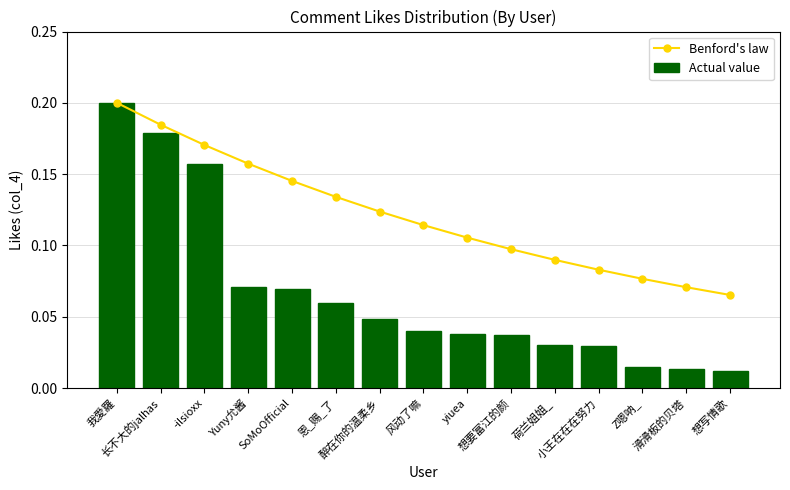

Which has a higher value, 想要富江的颜 or 荷兰姐姐_?

想要富江的颜